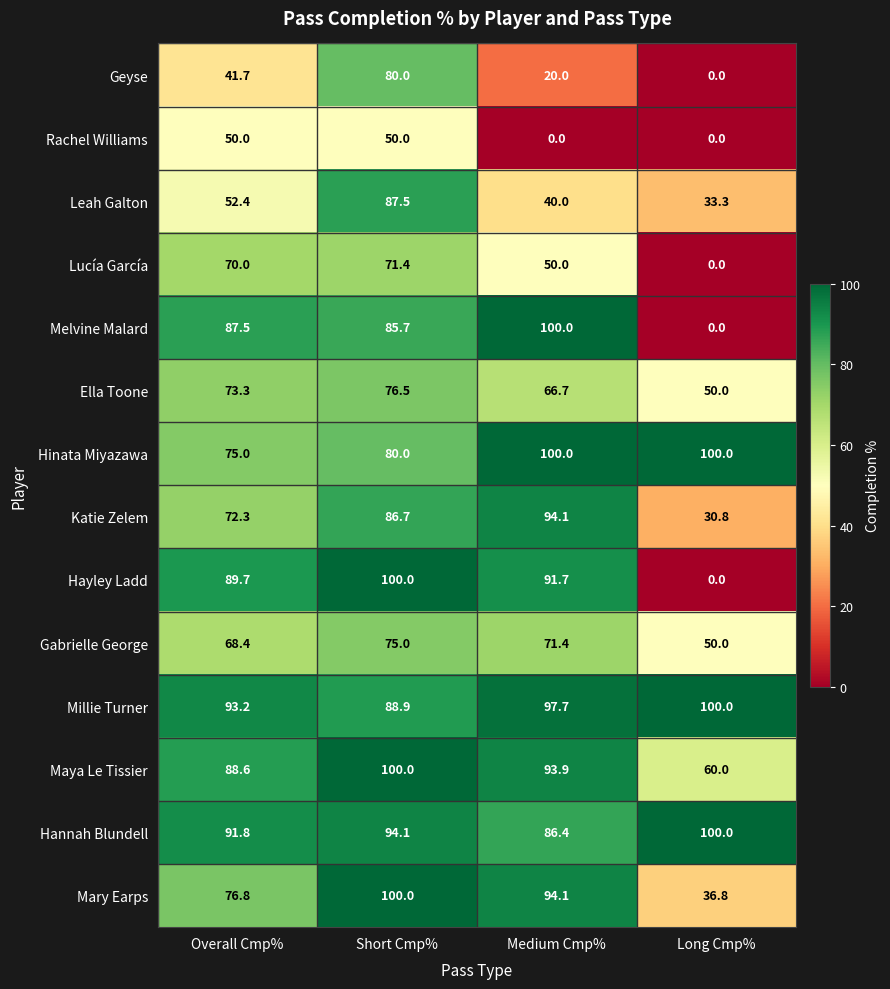

How many categories are shown in the chart?

4